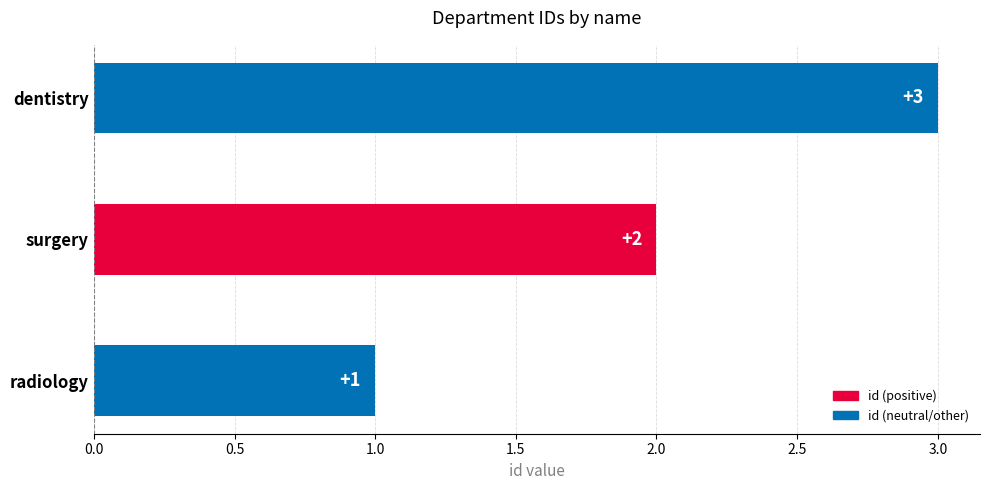

What is the change in value from surgery to dentistry?

+1